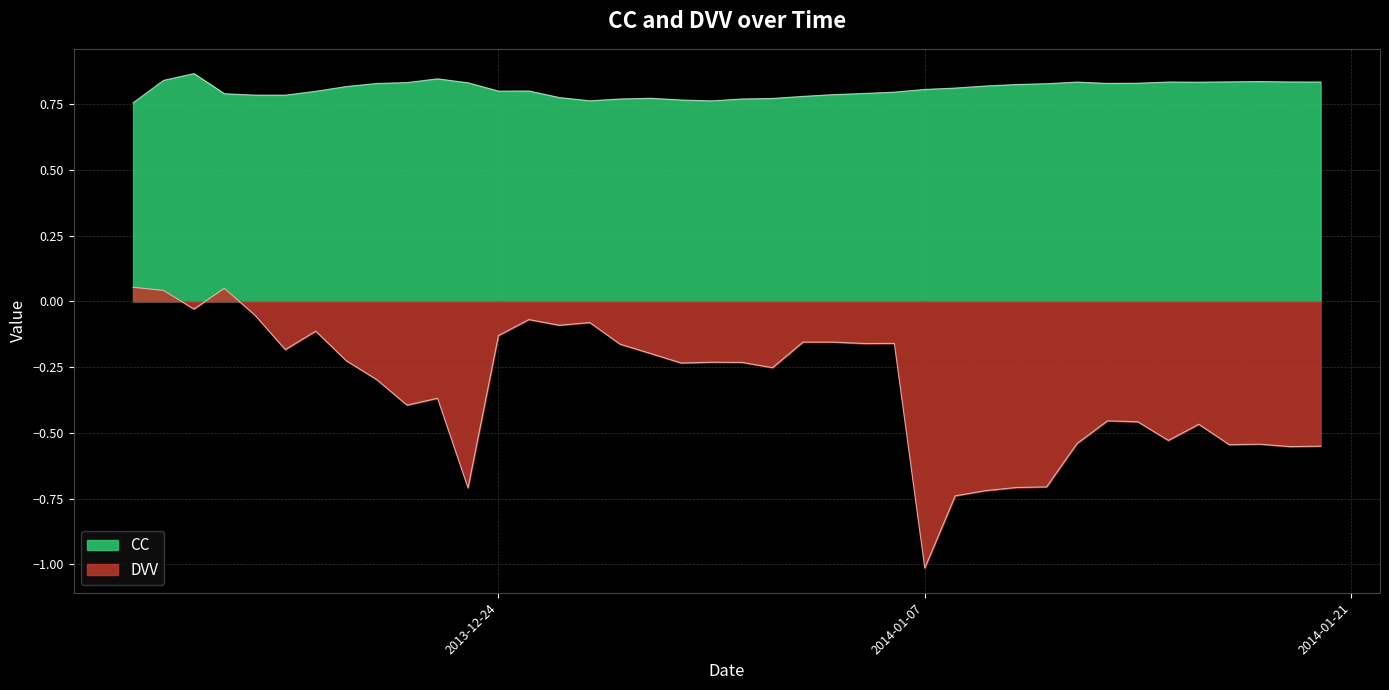

How many lines are shown in the chart?

2